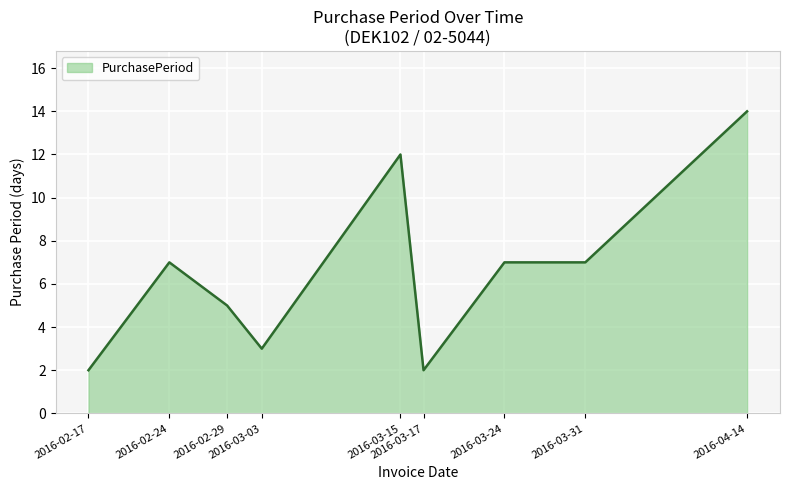

How many lines are shown in the chart?

1